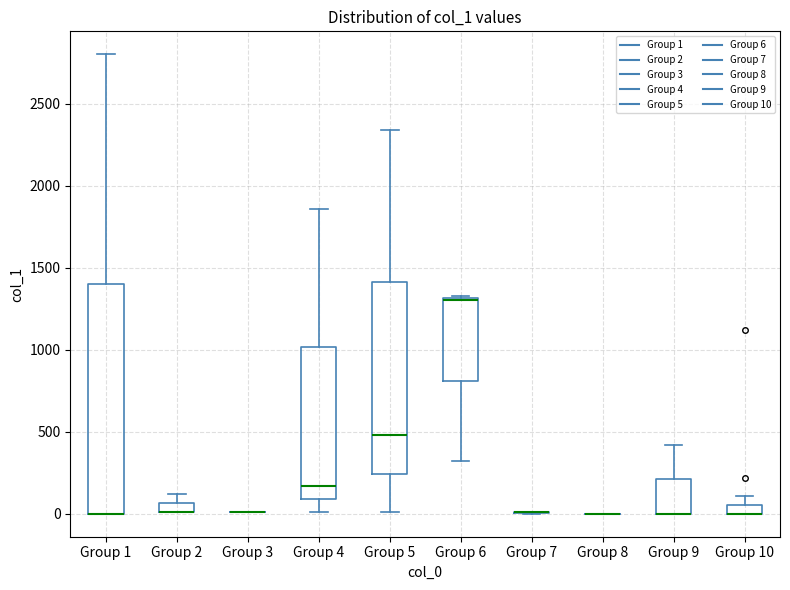

Comparing the boxes themselves (not the whiskers), which one is the tallest?

Group 1